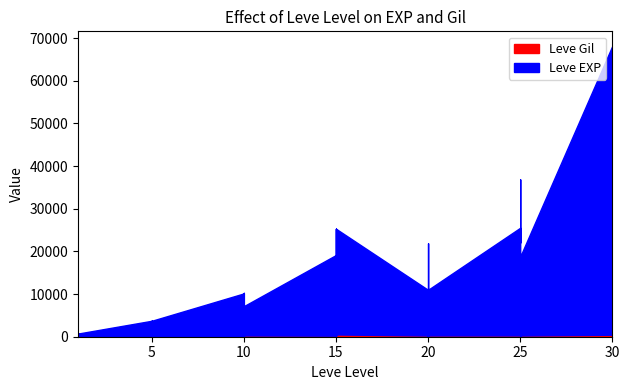

What is the spread (max minus min) of values at 25?

24954